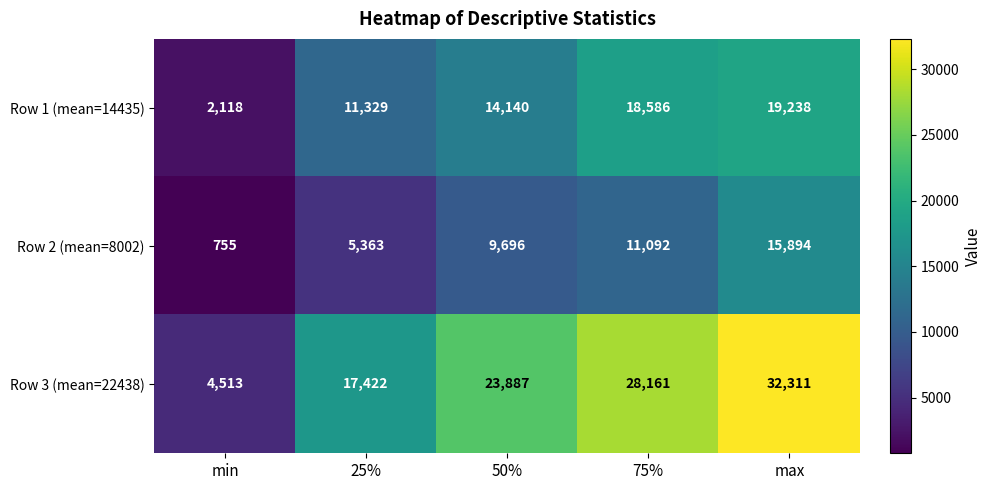

Which series changed the most between min and max?

Row 3 (mean=22438)